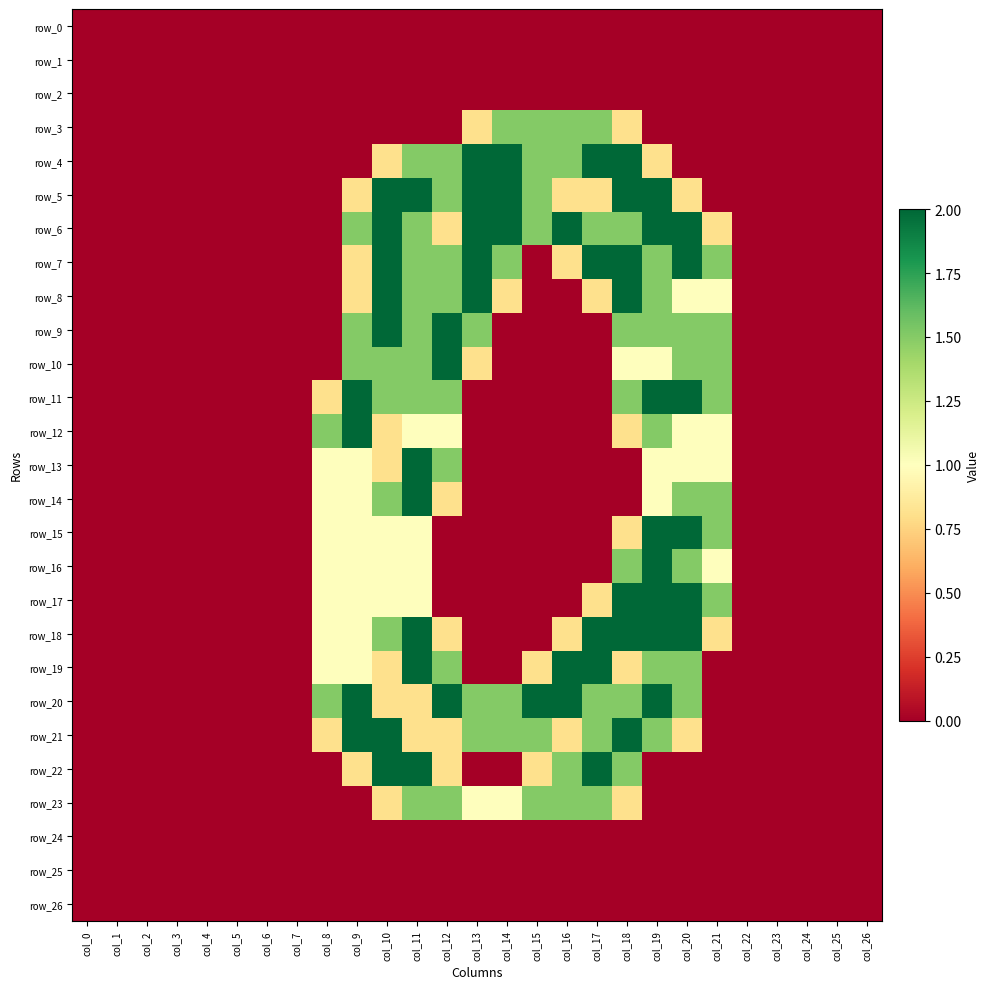

What is the greatest value displayed?

2.0